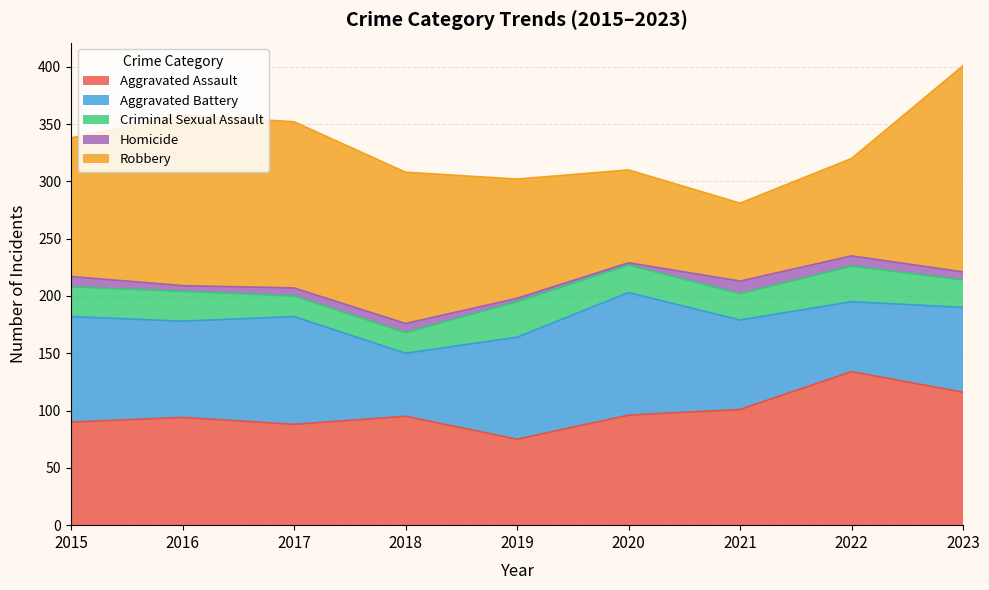

Does the chart display data point markers on the line(s)?

No